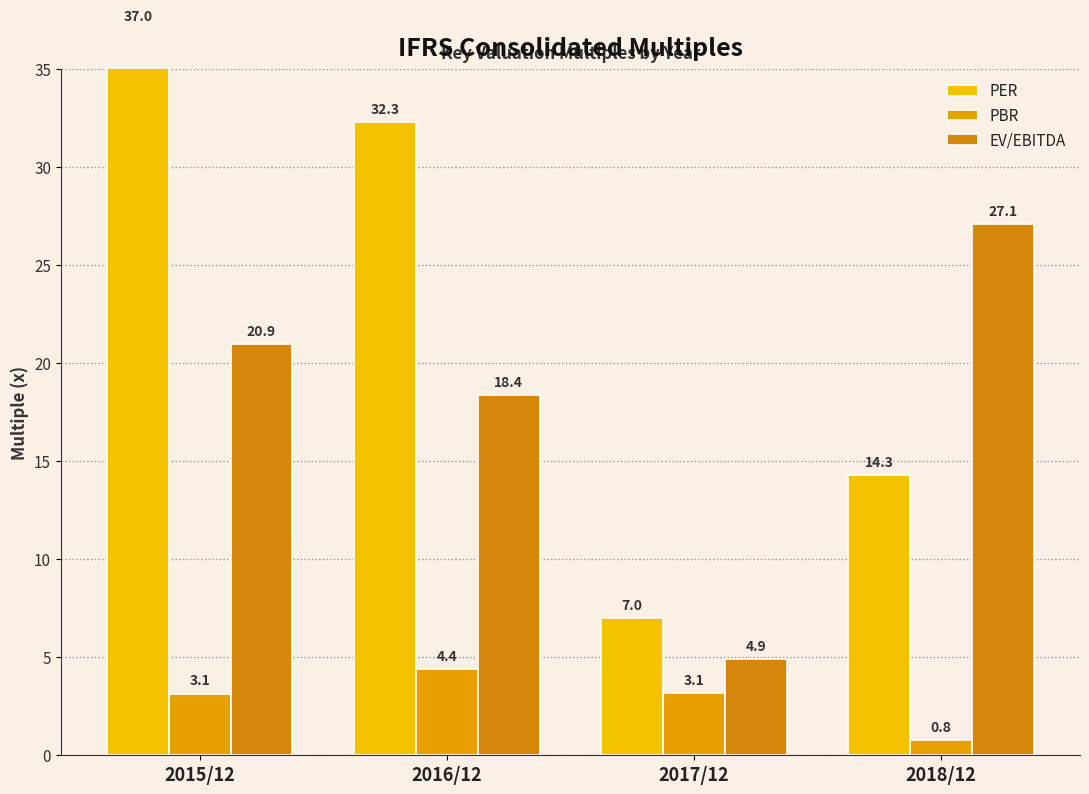

What is the difference between the maximum and second lowest values in the PER series?

22.7